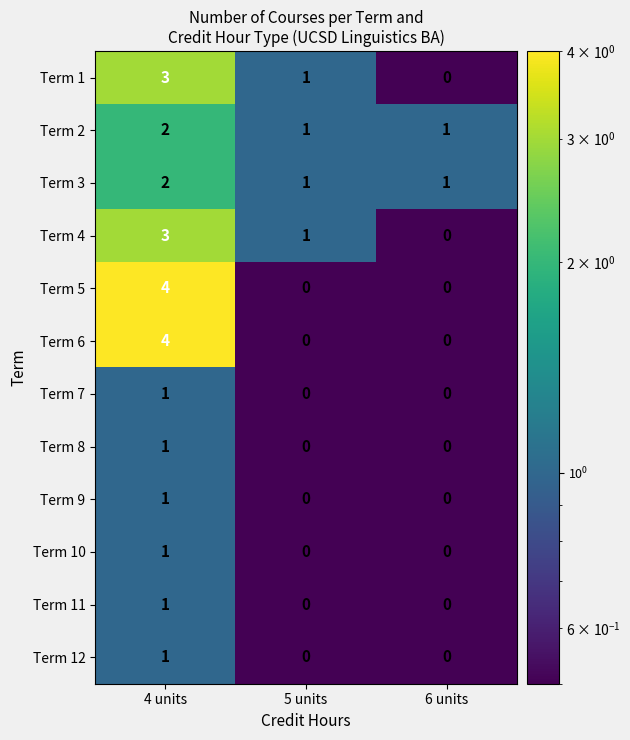

What is the sum of all Term 3 values?

4